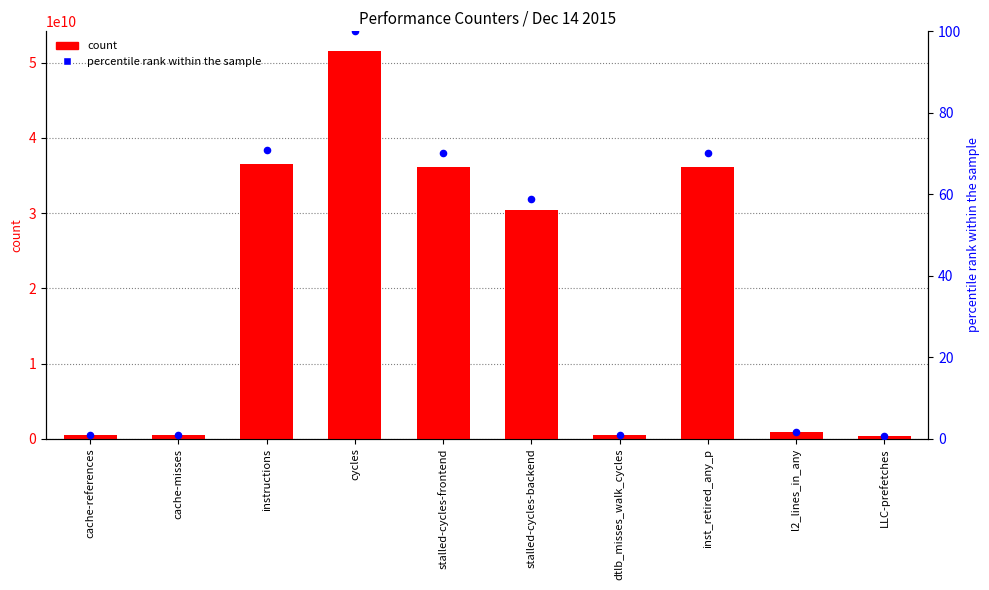

Which series has the largest total across all categories?

count